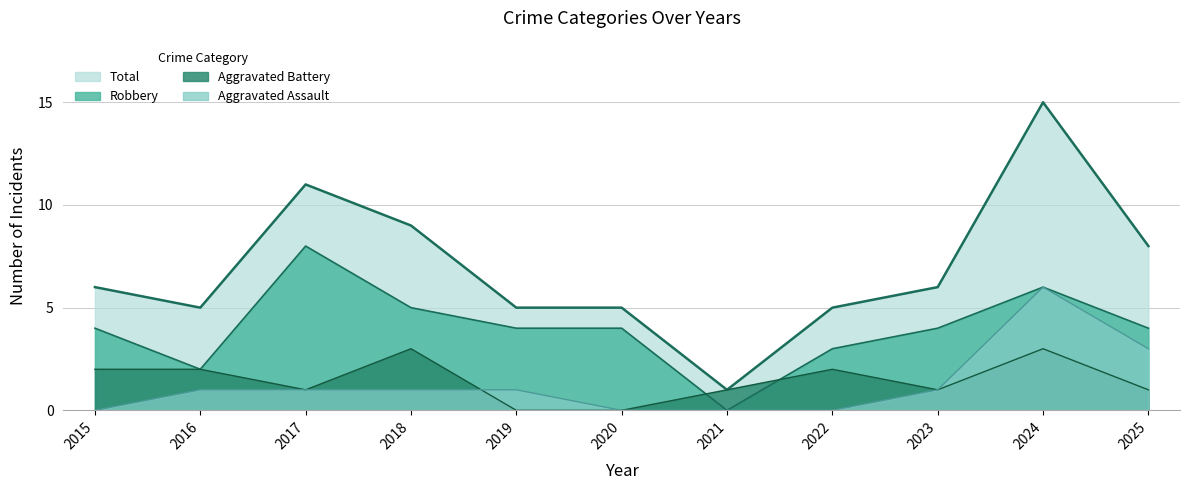

Which series has the widest spread of values?

Total